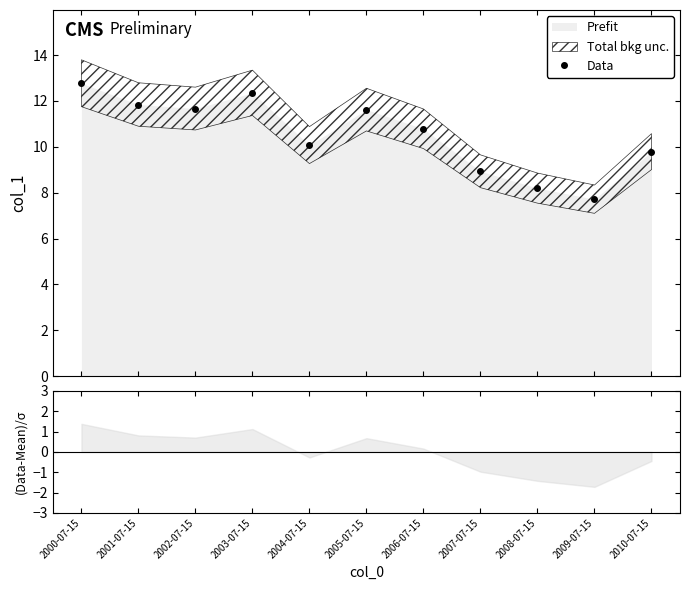

Approximately how many times larger is the value at 2009-07-15 compared to 2000-07-15?

0.6